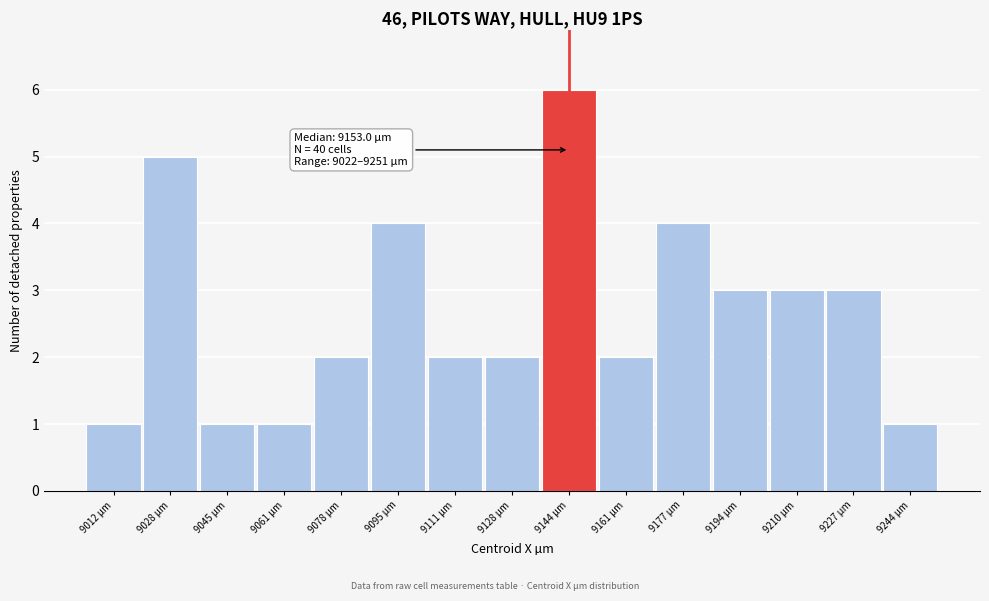

Reading left to right, extract all data points from this chart.

9012 µm=1	9028 µm=5	9045 µm=1	9061 µm=1	9078 µm=2	9095 µm=4	9111 µm=2	9128 µm=2	9144 µm=6	9161 µm=2	9177 µm=4	9194 µm=3	9210 µm=3	9227 µm=3	9244 µm=1